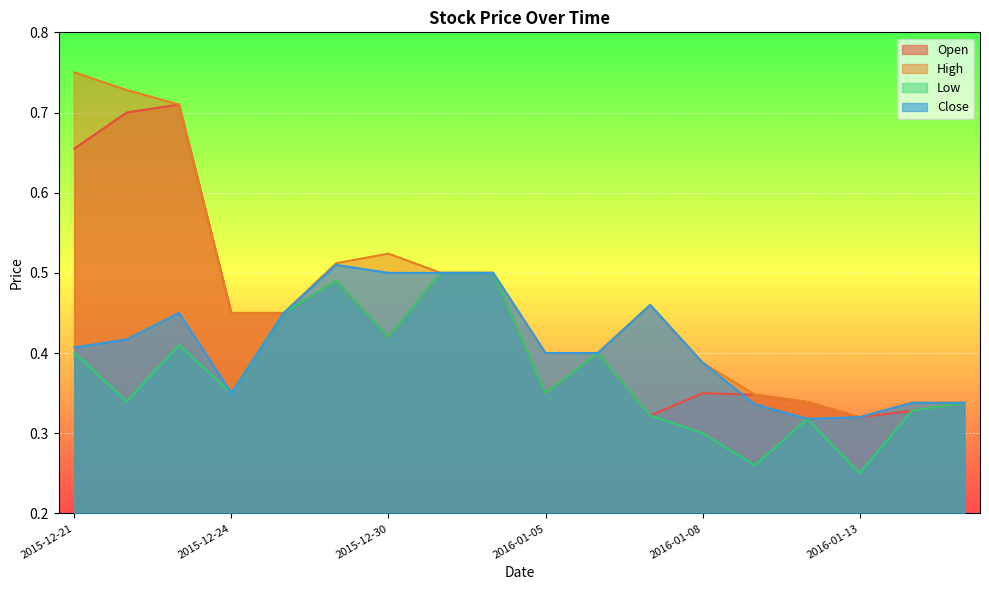

At 2015-12-21, list the series in order from smallest to largest.

Low, Close, Open, High